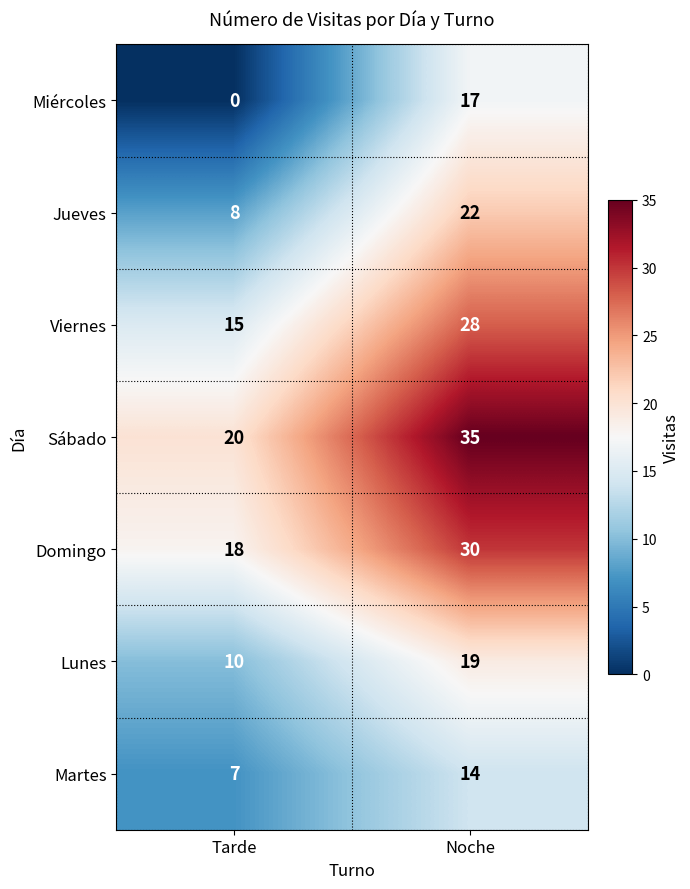

List the series in order of their peak value, lowest first.

Martes, Miércoles, Lunes, Jueves, Viernes, Domingo, Sábado